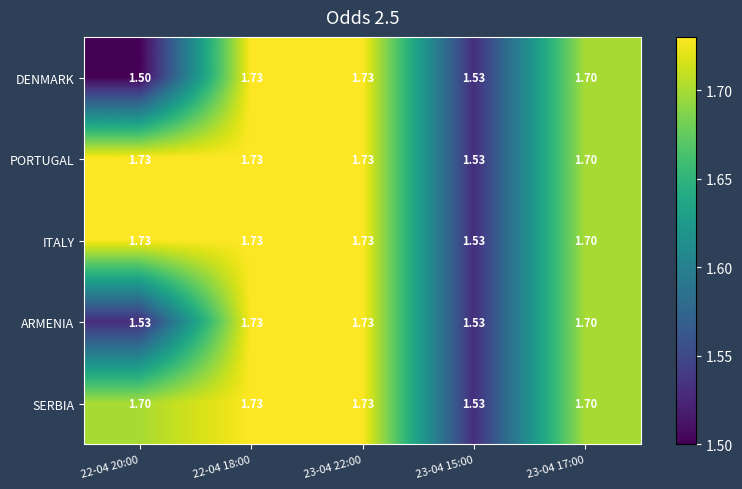

Between 23-04 22:00 and 23-04 17:00, which is larger?

23-04 22:00